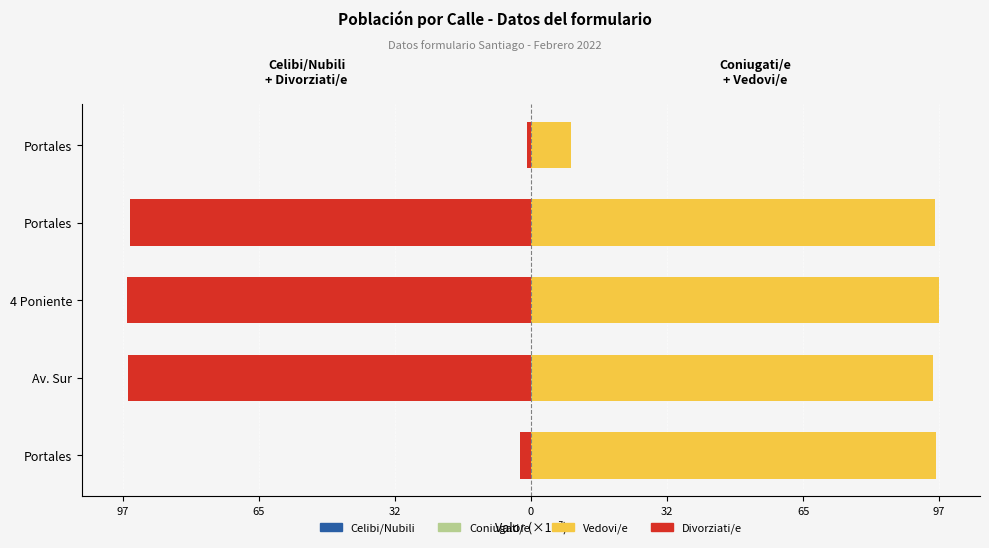

Reading right to left, what are all the values shown in this chart?

Celibi/Nubili: -0.0	-0.0	-0.0	-0.0	-0.0
Divorziati/e: -0.9	-95.9	-96.5	-96.3	-2.7
Coniugati/e: 0.1	0.0	0.0	0.3	0.0
Vedovi/e: 9.5	96.5	97.5	95.7	96.8